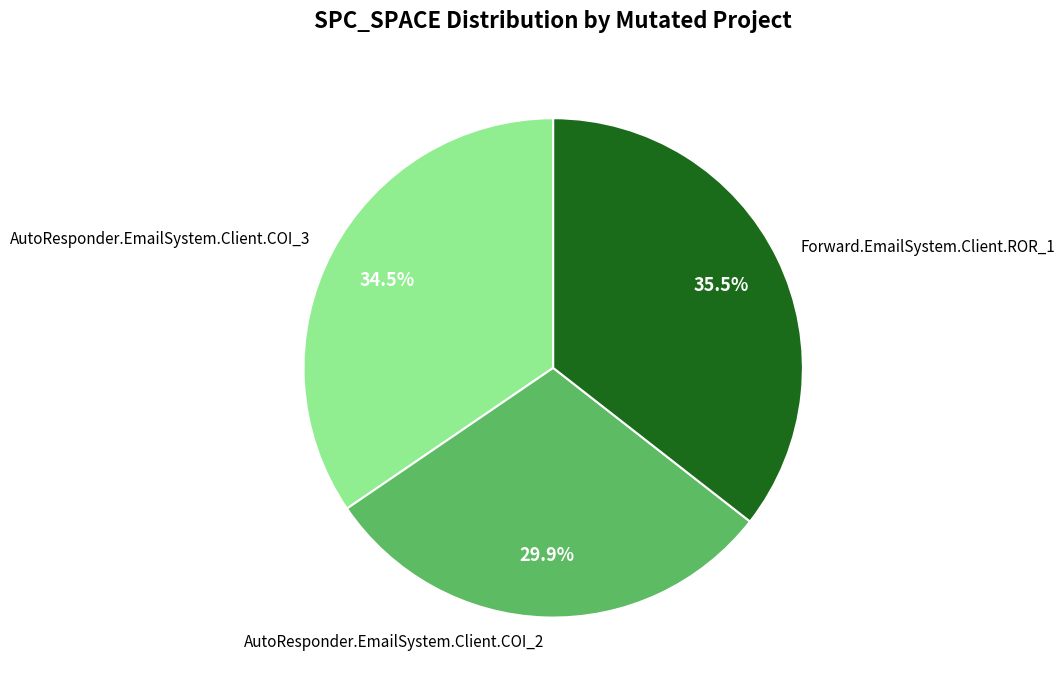

Does any single category account for the majority?

No